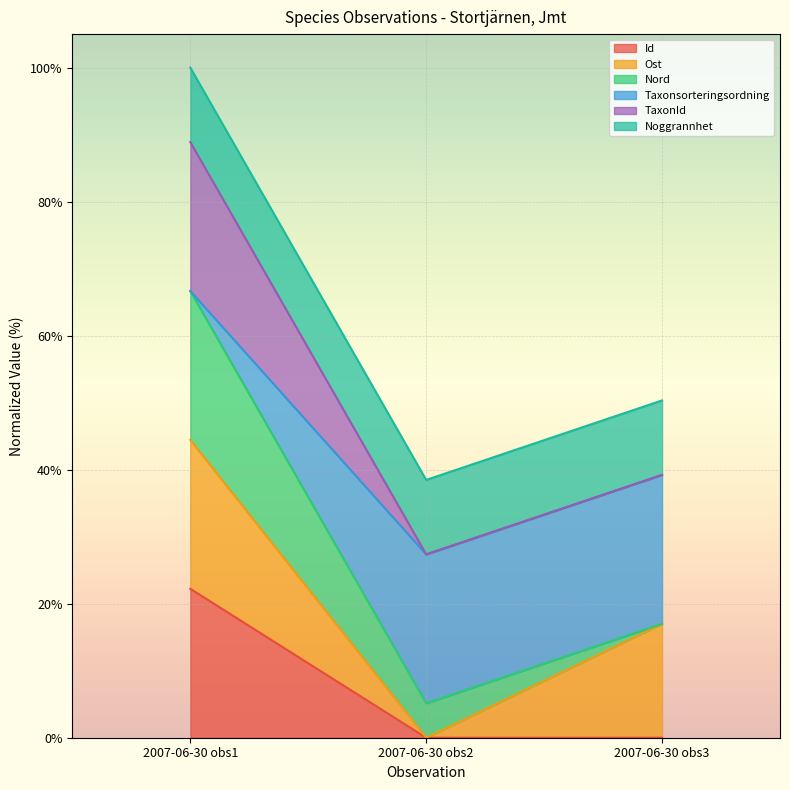

What are all the series names shown in the legend?

Id, Ost, Nord, Taxonsorteringsordning, TaxonId, Noggrannhet